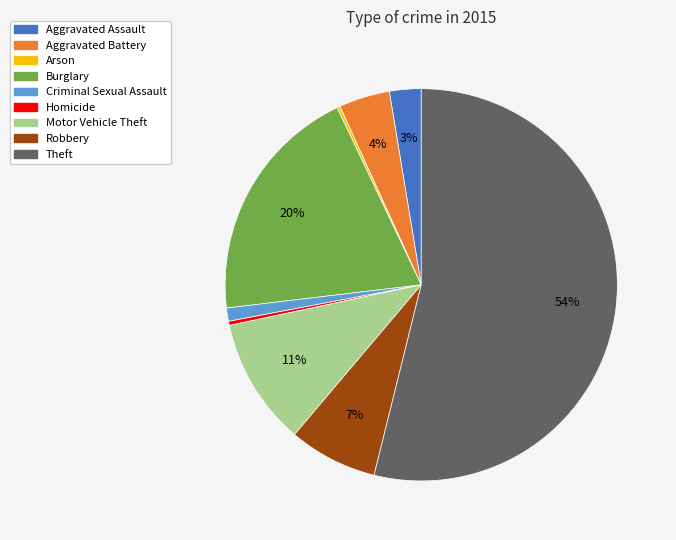

Combined, do Homicide and Aggravated Battery account for over 50%?

No